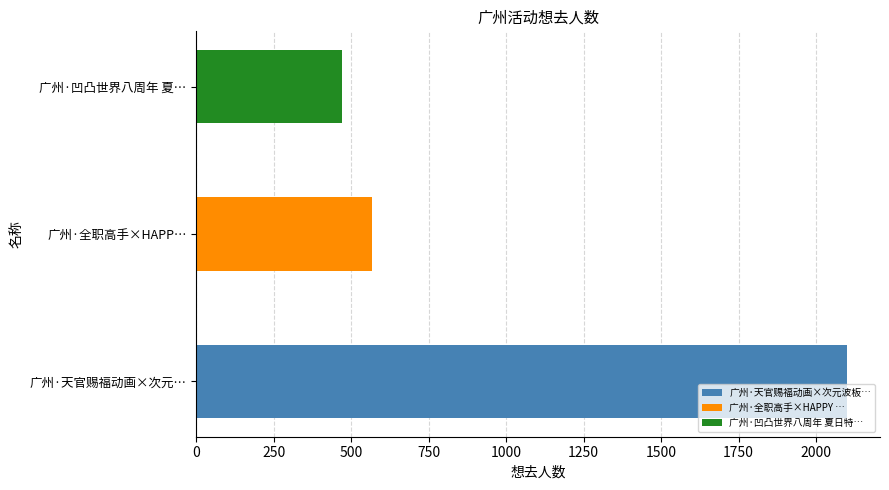

At which label does the data first exceed 566?

广州·天官赐福动画×次元波板糖 主题快闪店